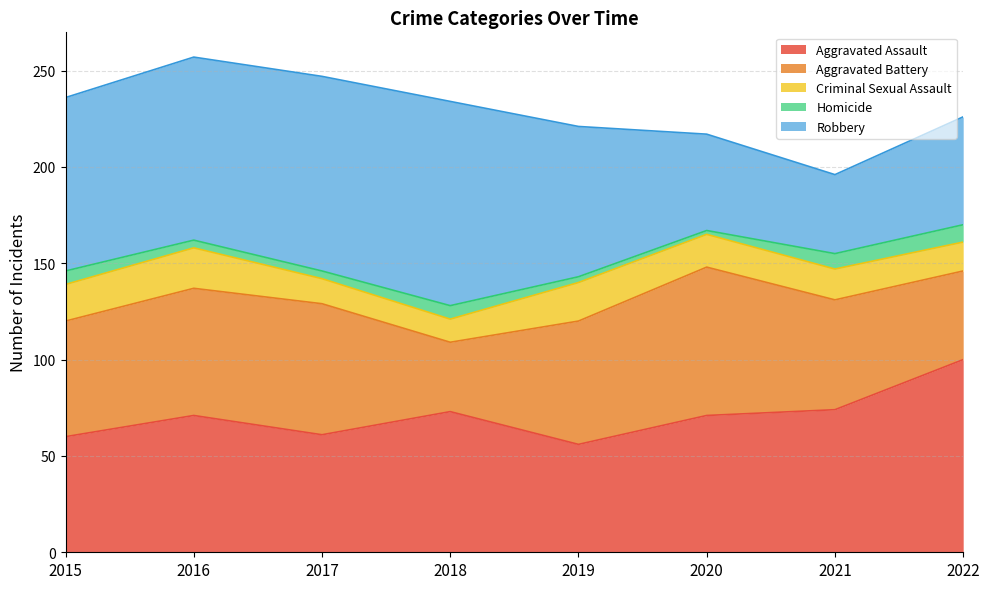

Is the value of Homicide at 2015 greater than the value of Criminal Sexual Assault at 2016?

No